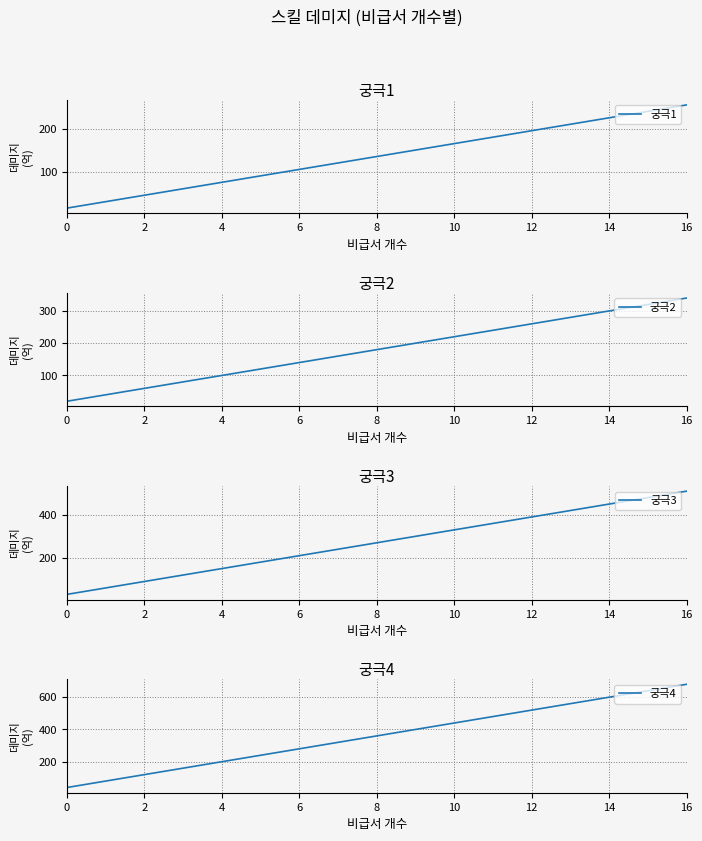

Does the chart have visible grid lines?

Yes